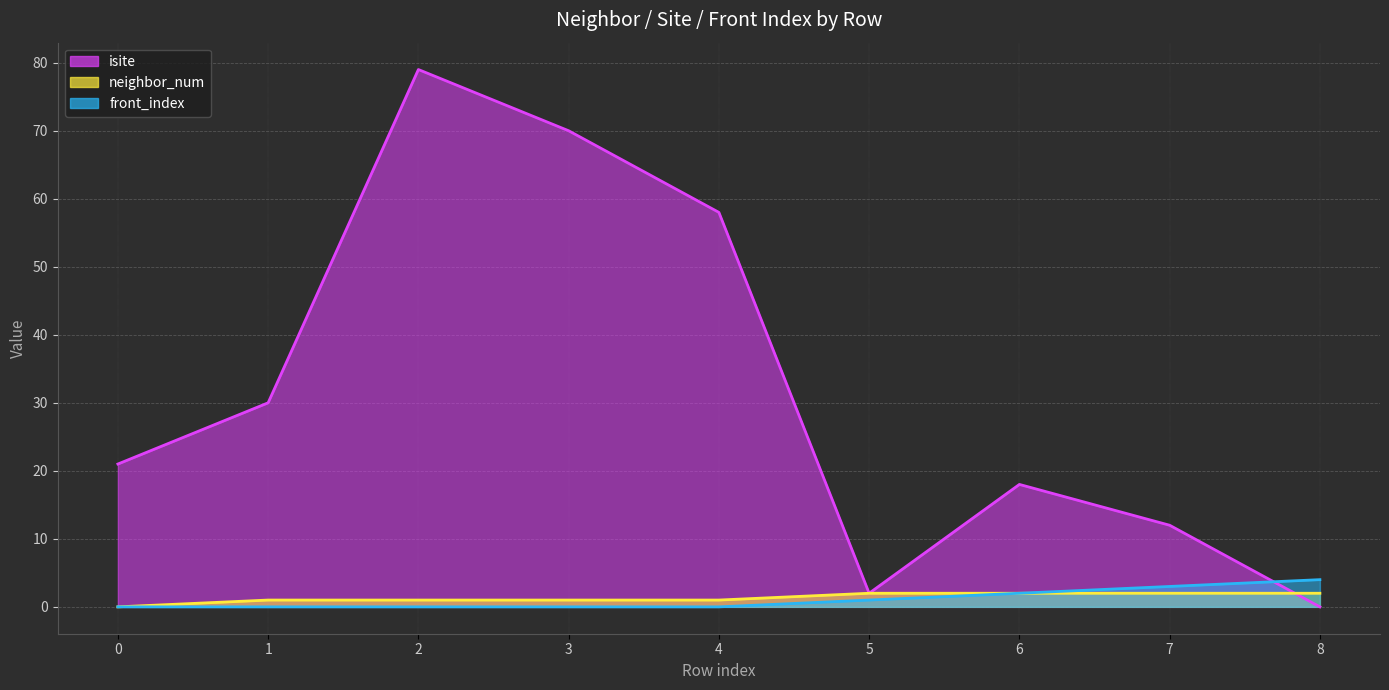

What are all the series names shown in the legend?

isite, neighbor_num, front_index